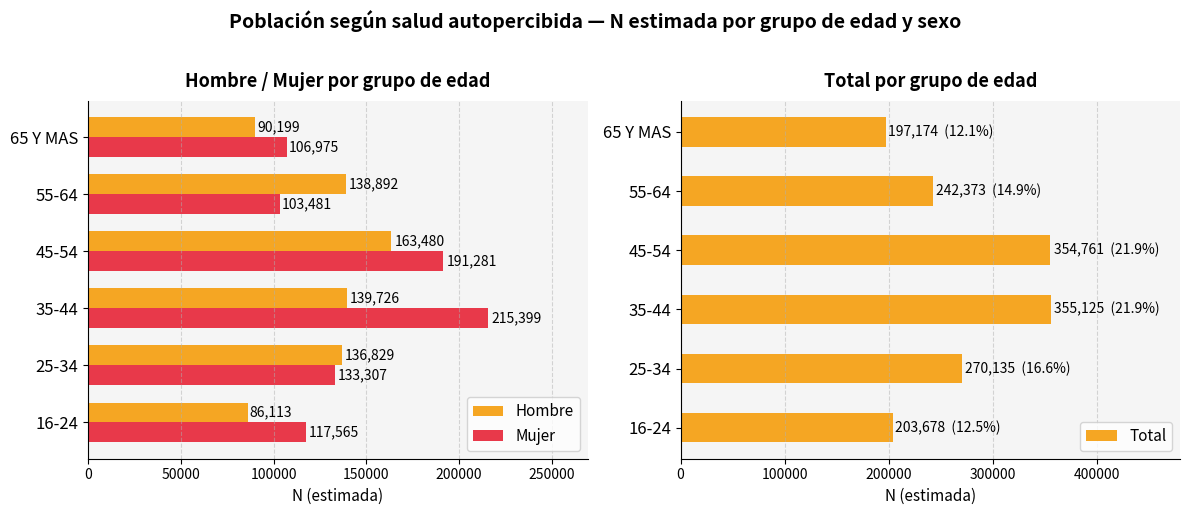

What is the highest value of the Mujer series?

215399